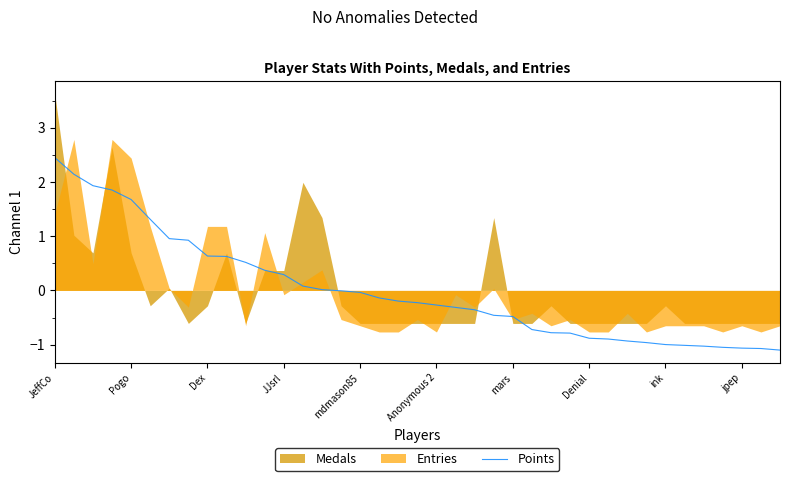

What is the maximum value for Points?

2.4